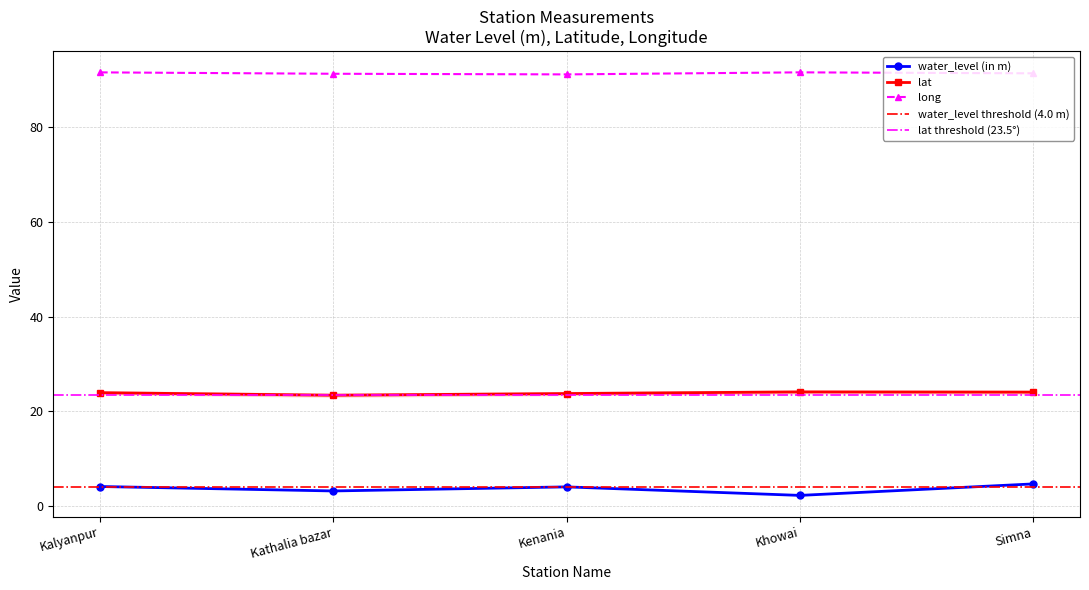

In long, how many points are higher than both neighbors (excluding endpoints)?

1